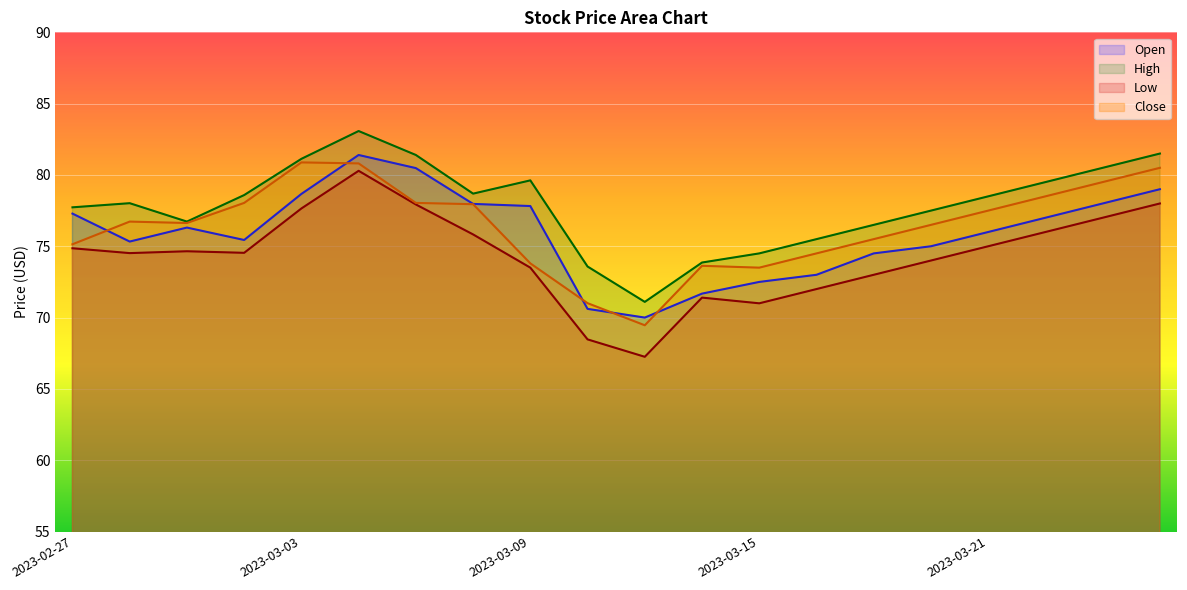

Reading left to right, list all the values displayed in this chart.

Open: 77.3	75.3	76.3	75.4	78.7	81.4	80.5	78.0	77.8	70.6	70.0	71.7	72.5	73.0	74.5	75.0	76.0	77.0	78.0	79.0
High: 77.7	78.0	76.7	78.6	81.1	83.1	81.4	78.7	79.6	73.6	71.1	73.9	74.5	75.5	76.5	77.5	78.5	79.5	80.5	81.5
Low: 74.9	74.5	74.7	74.5	77.7	80.3	77.9	75.8	73.5	68.5	67.2	71.4	71.0	72.0	73.0	74.0	75.0	76.0	77.0	78.0
Close: 75.1	76.7	76.6	78.0	80.9	80.8	78.0	78.0	73.8	71.0	69.5	73.6	73.5	74.5	75.5	76.5	77.5	78.5	79.5	80.5